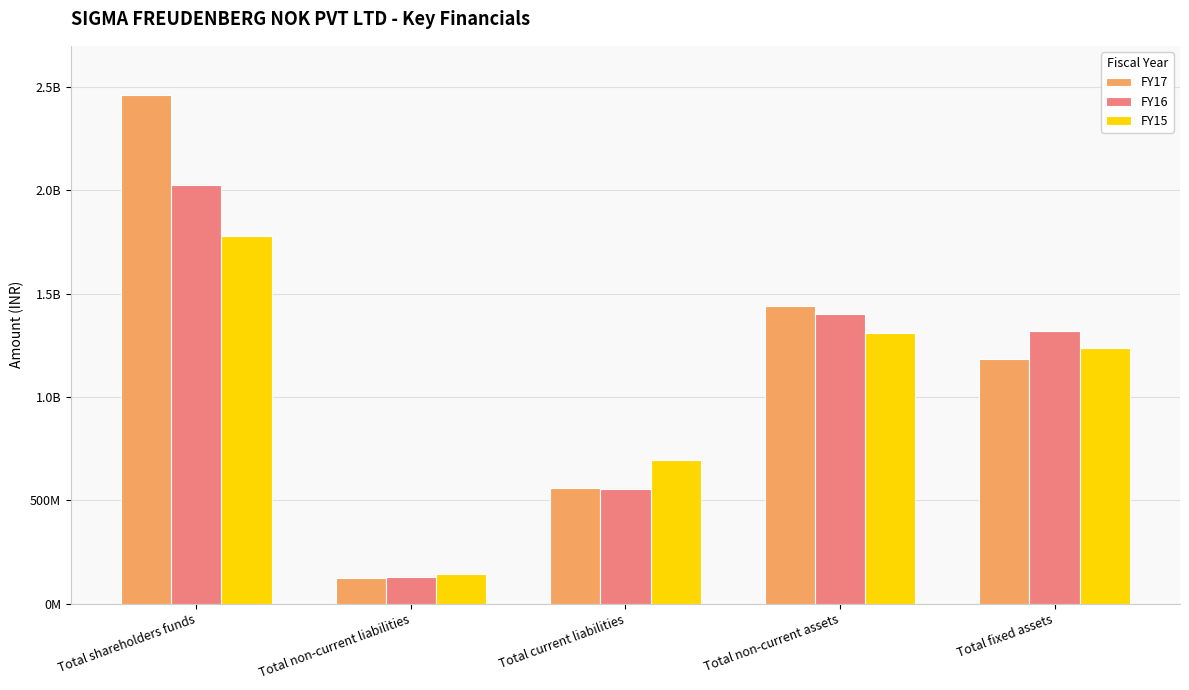

Between Total shareholders funds and Total non-current liabilities, which series saw the biggest shift?

FY17